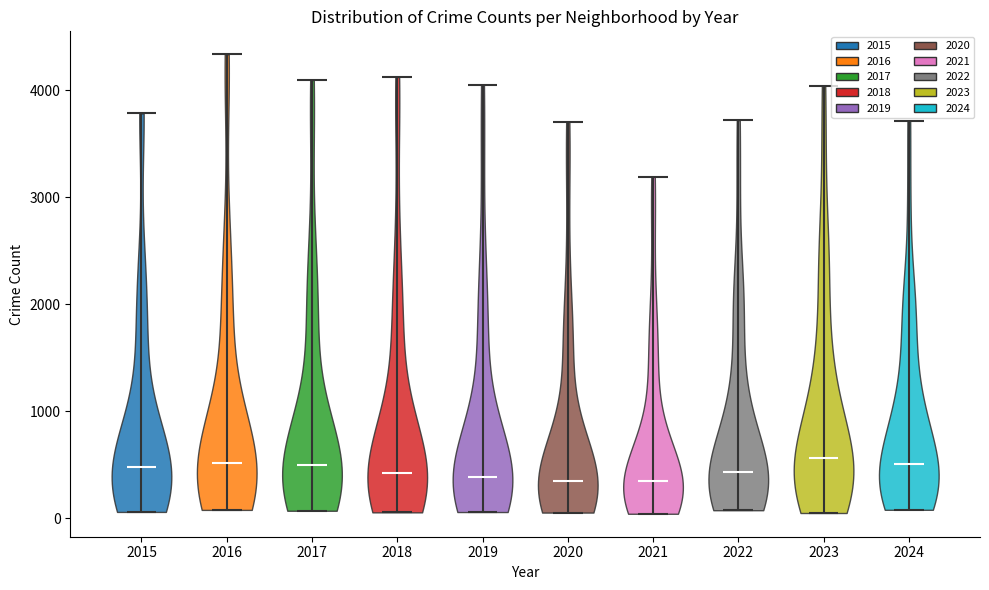

Reading left to right, read every violin against the y-axis: where its median line is, and the lowest and highest points it reaches. The values are not printed on the chart, so give them approximately, as read against the axis.

2015: median line 500, lowest point 100, highest point 3800
2016: median line 500, lowest point 100, highest point 4300
2017: median line 500, lowest point 100, highest point 4100
2018: median line 400, lowest point 100, highest point 4100
2019: median line 400, lowest point 100, highest point 4100
2020: median line 300, lowest point 100, highest point 3700
2021: median line 300, lowest point 0, highest point 3200
2022: median line 400, lowest point 100, highest point 3700
2023: median line 600, lowest point 100, highest point 4000
2024: median line 500, lowest point 100, highest point 3700